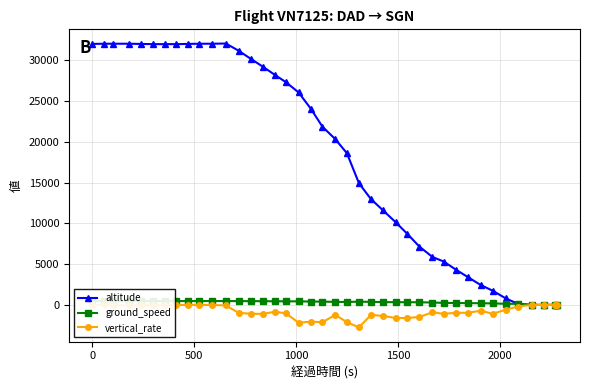

True or false: ground_speed has more than 2 points higher than both neighbors.

True